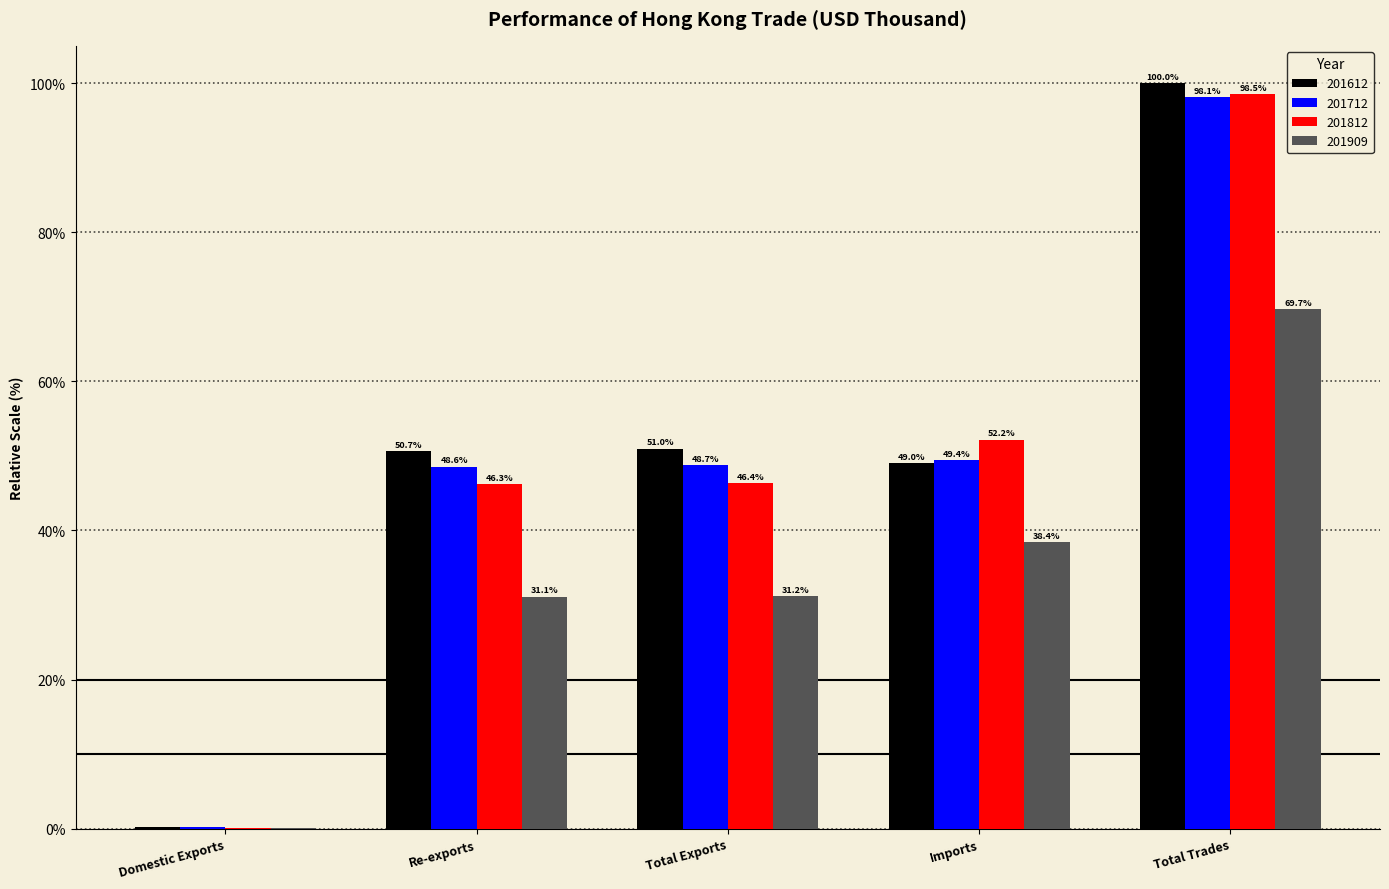

Is the value of 201612 at Re-exports greater than the value of 201712 at Imports?

Yes